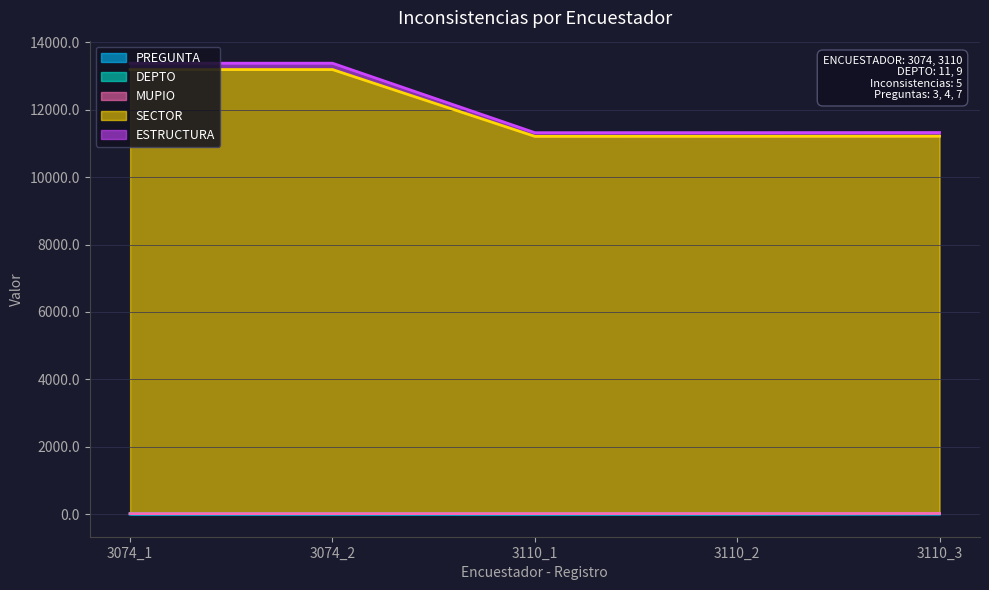

What is the total value across all series at 3074_2?

13383